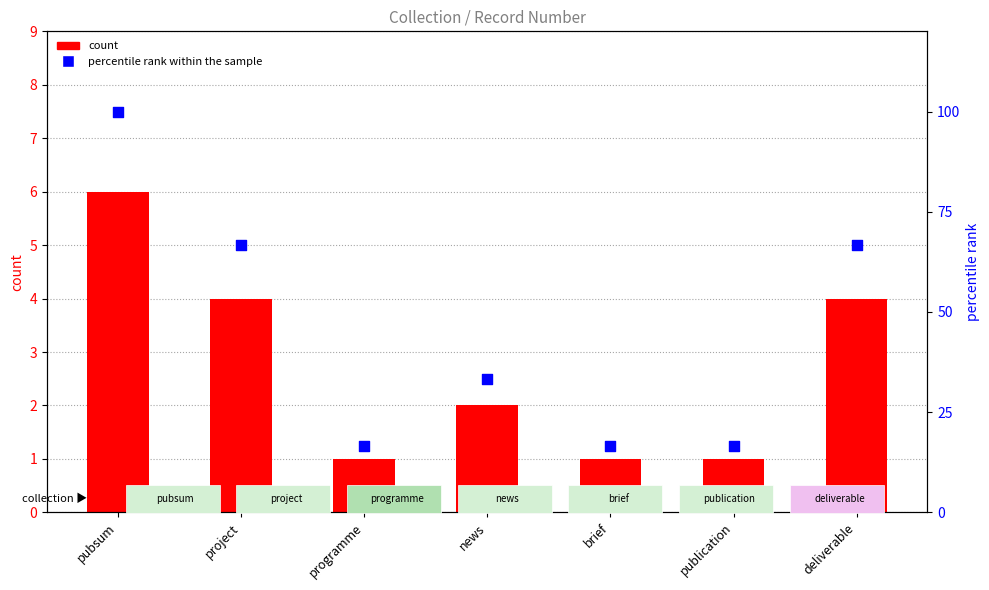

What is the total value across all series at pubsum?

106.0